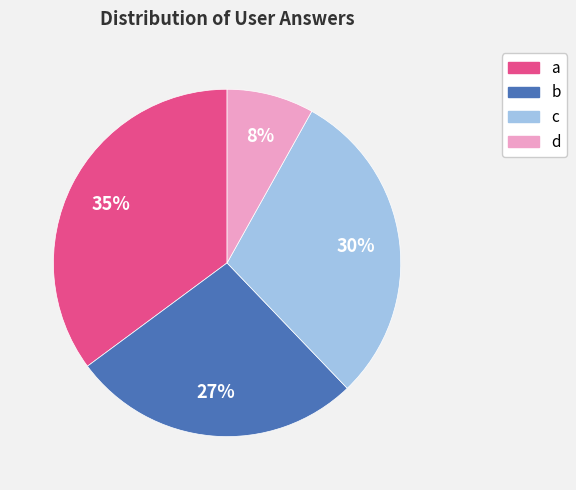

Which category has the biggest portion of the pie?

a